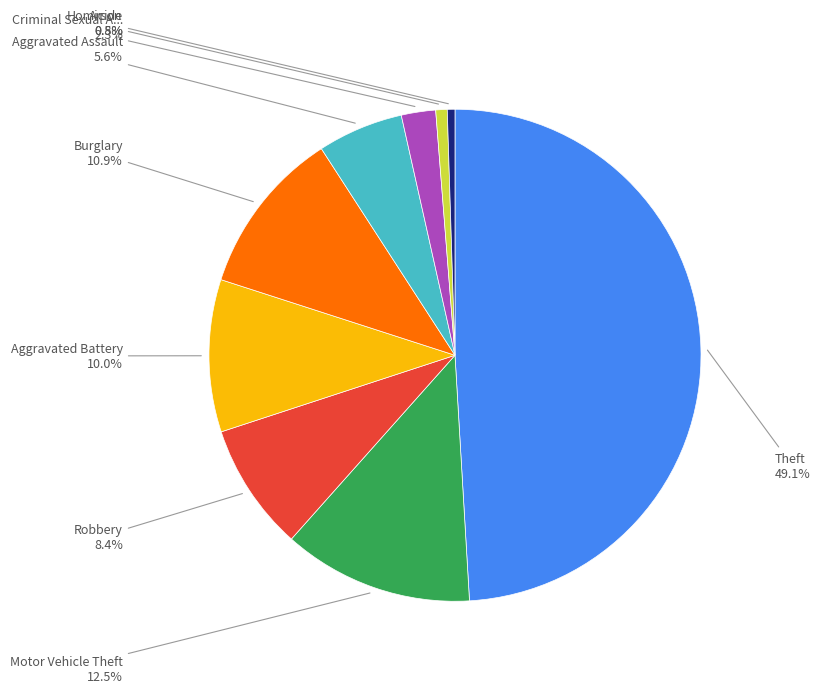

Is there a majority slice in this chart?

No